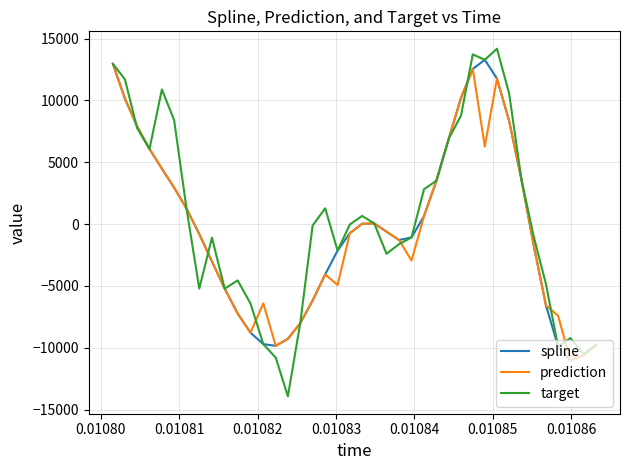

What is the highest value of the spline series?

13281.6